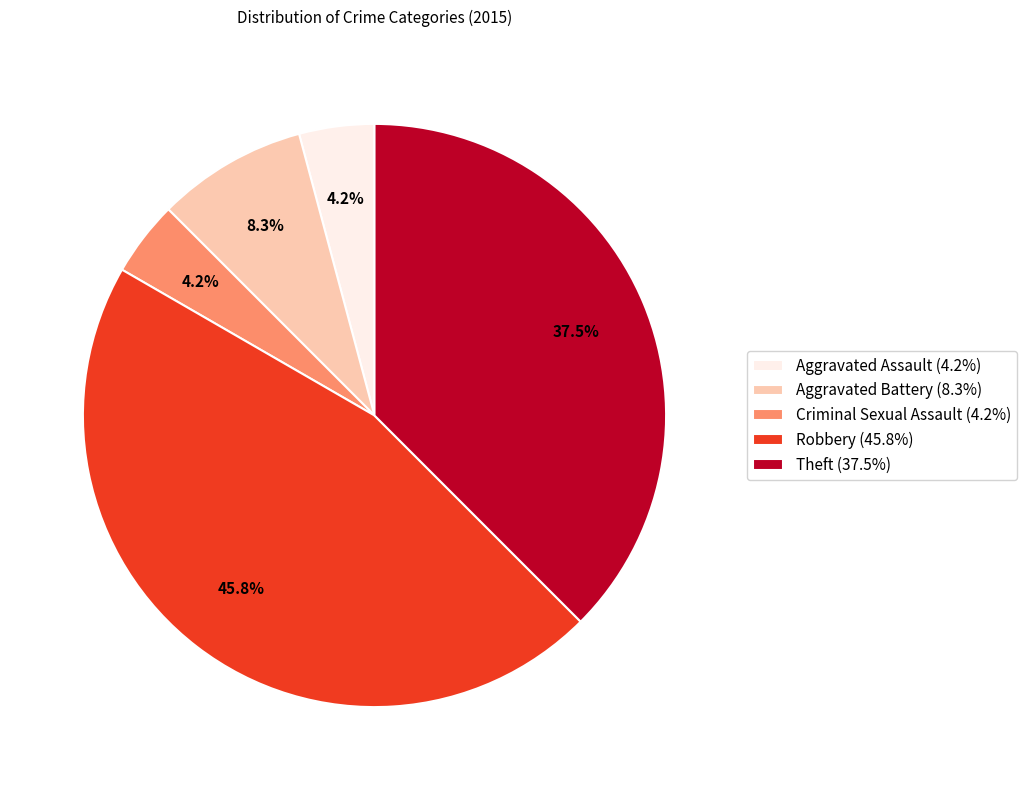

To the nearest percent, what portion does Aggravated Assault represent?

4%